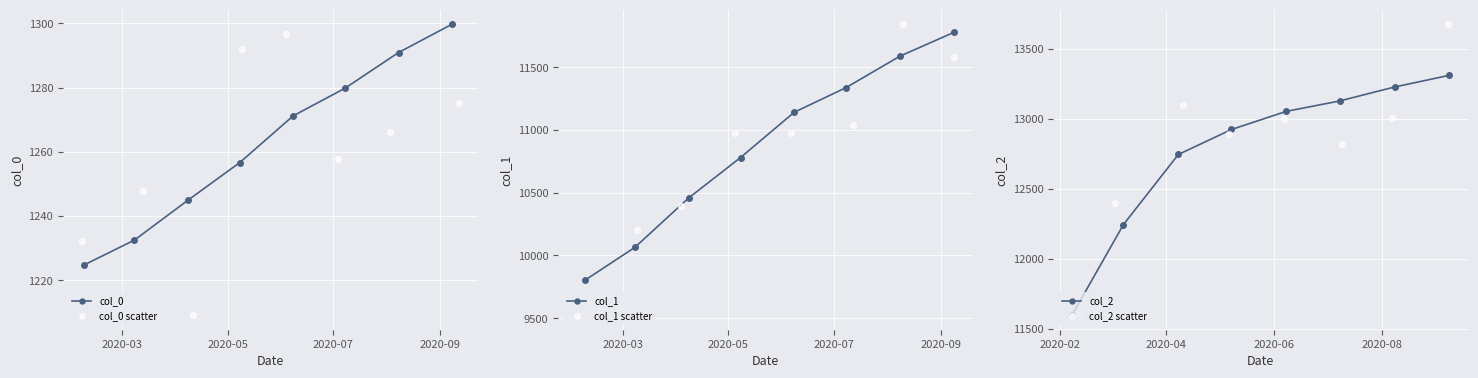

At how many categories does at least one series exceed 1389?

8